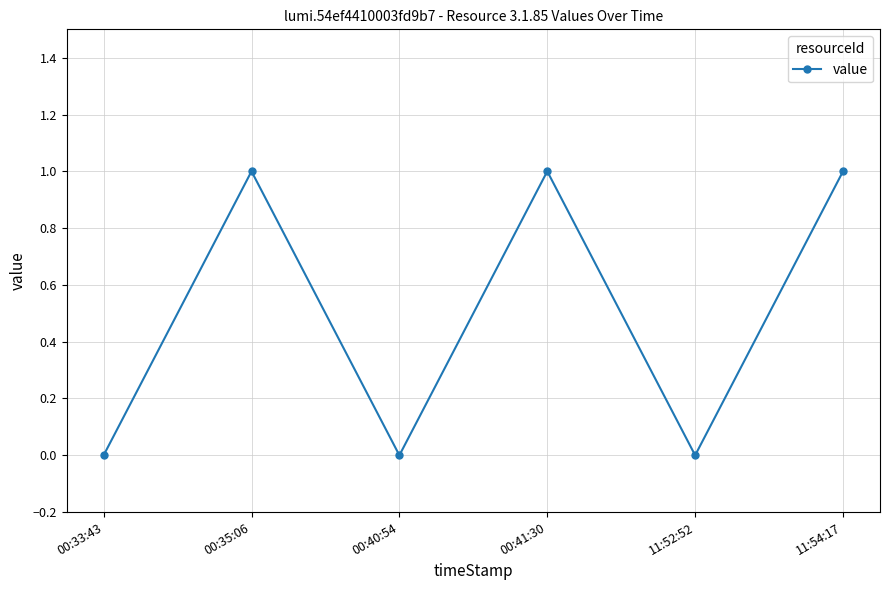

At which category does the data reach its first local valley?

00:40:54